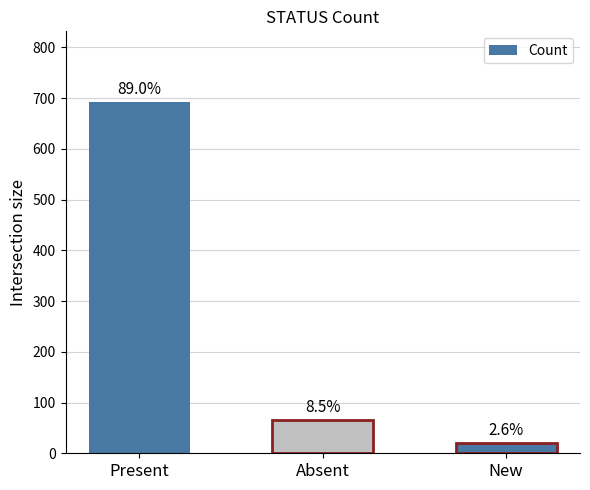

Are the bars horizontal?

No